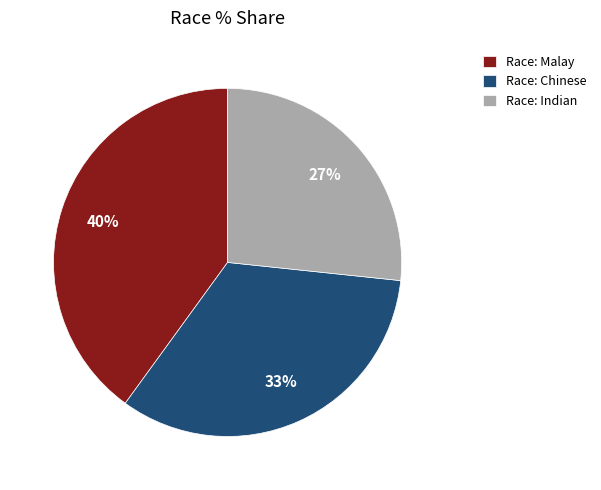

What percentage is the Race: Chinese slice, to the nearest percent?

33%